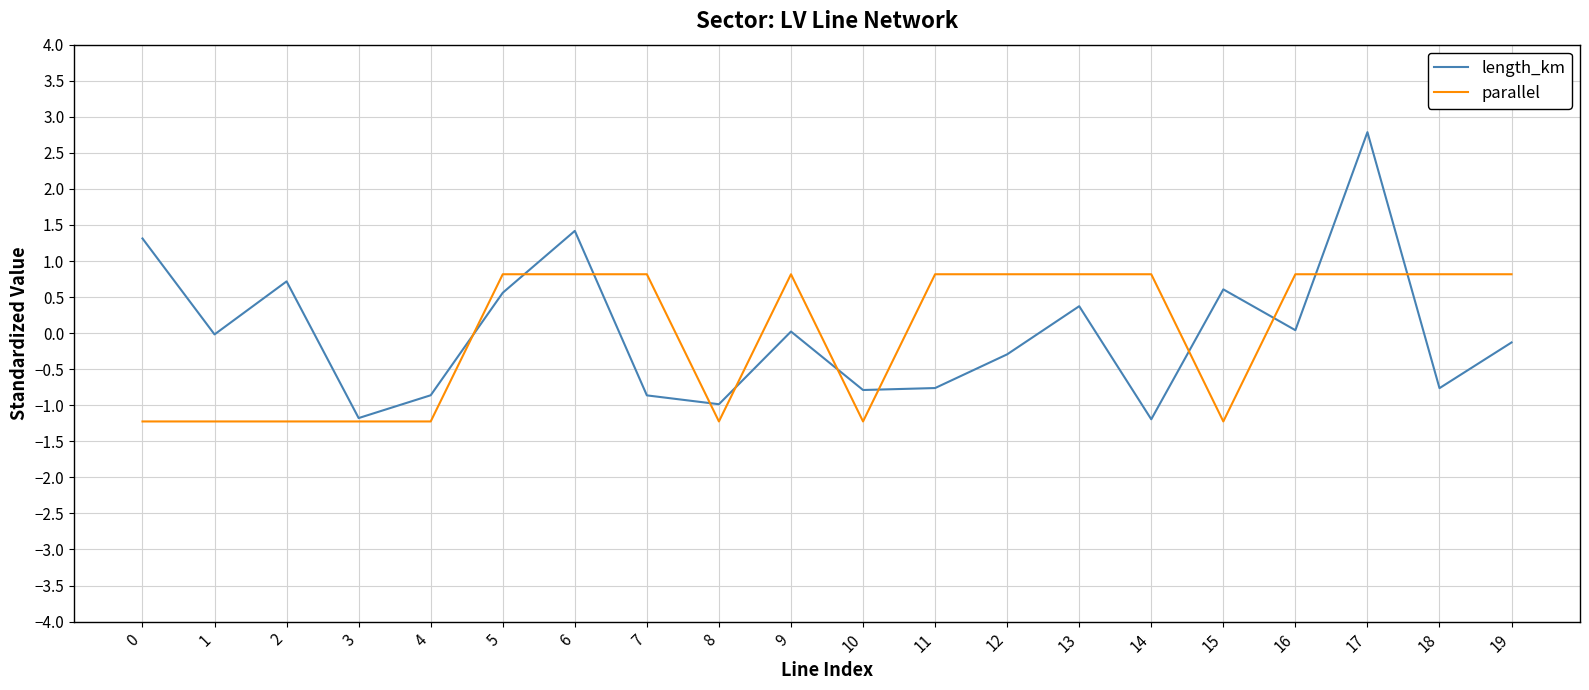

At which category does length_km reach its first local valley?

1